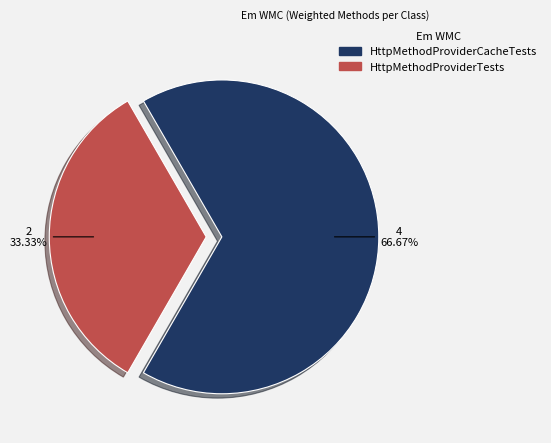

Is there any slice that represents more than half of the pie?

Yes